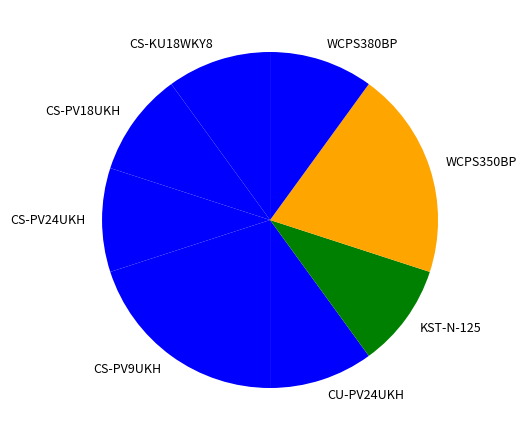

Is it true that CS-KU18WKY8 is 10% of the pie?

True